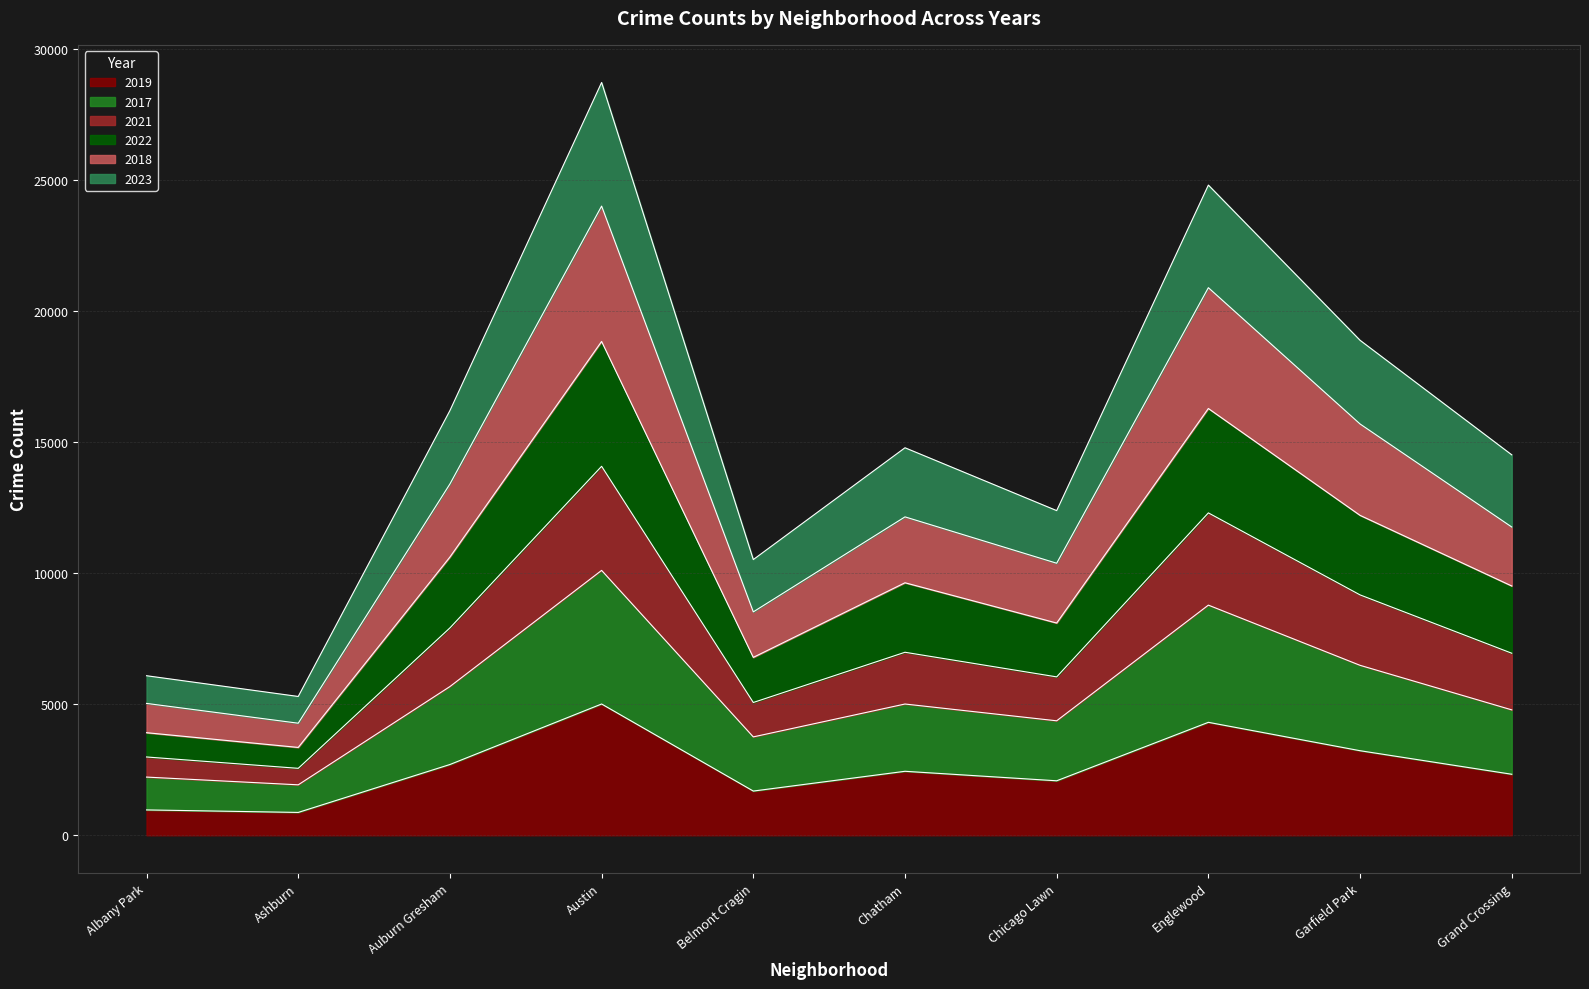

What is the total value across all series at Austin?

28714